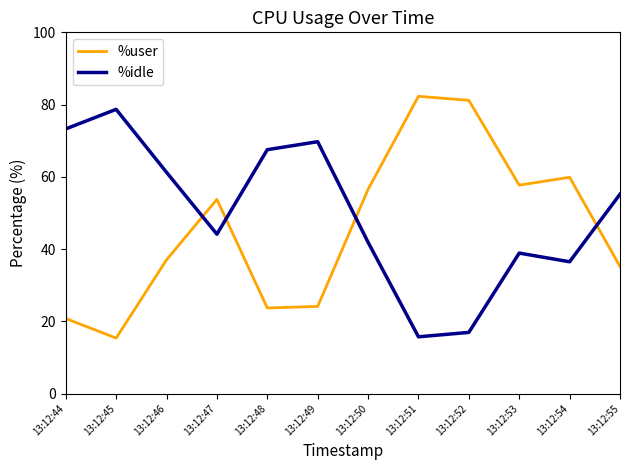

How many interior local peaks does the %user series have?

3